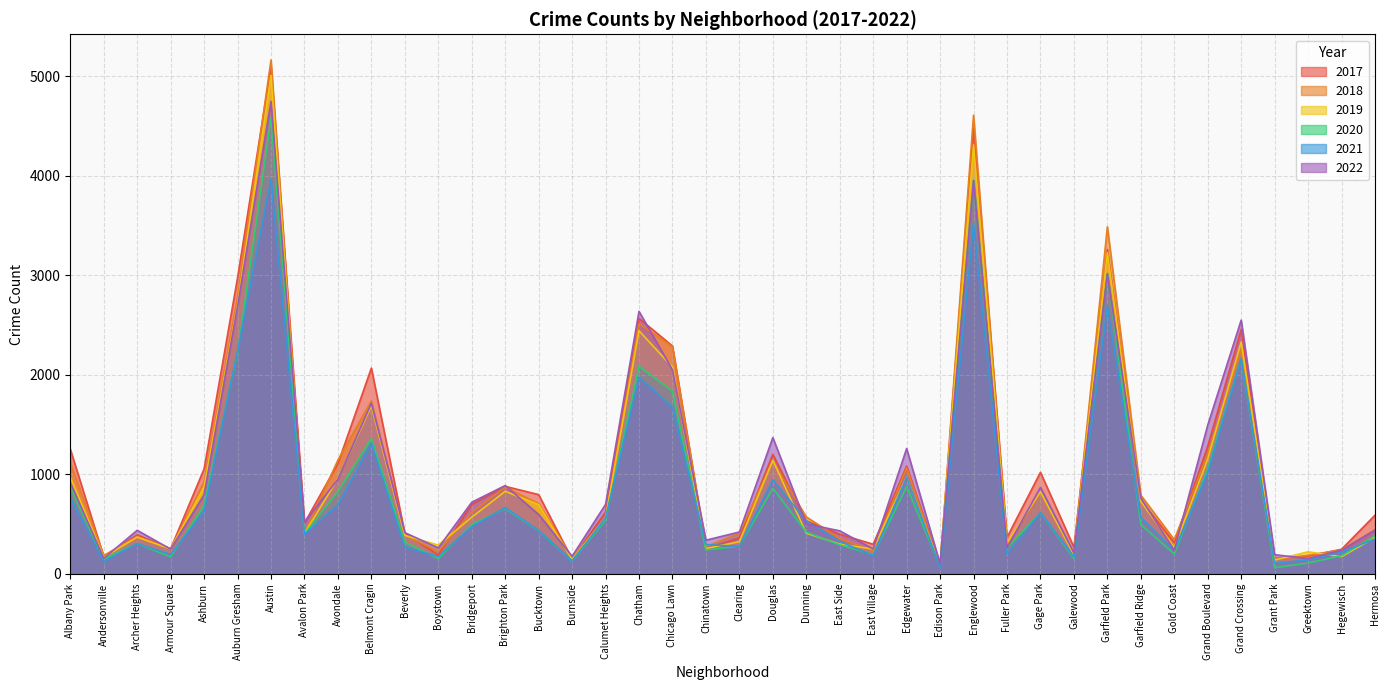

How many series are shown in this chart?

6